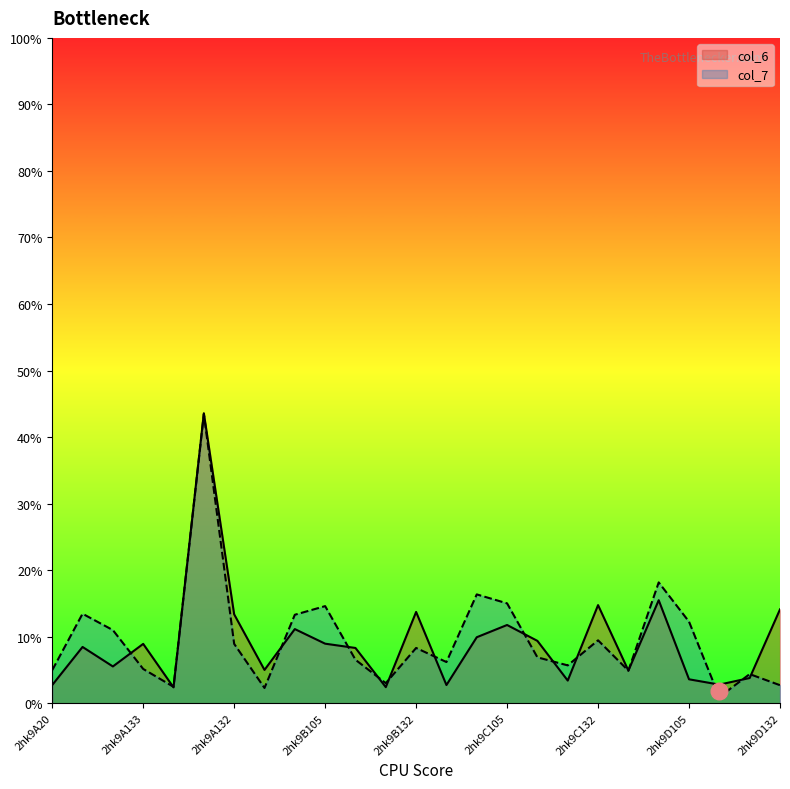

At which category is the sum across all series the highest?

2hk9A256